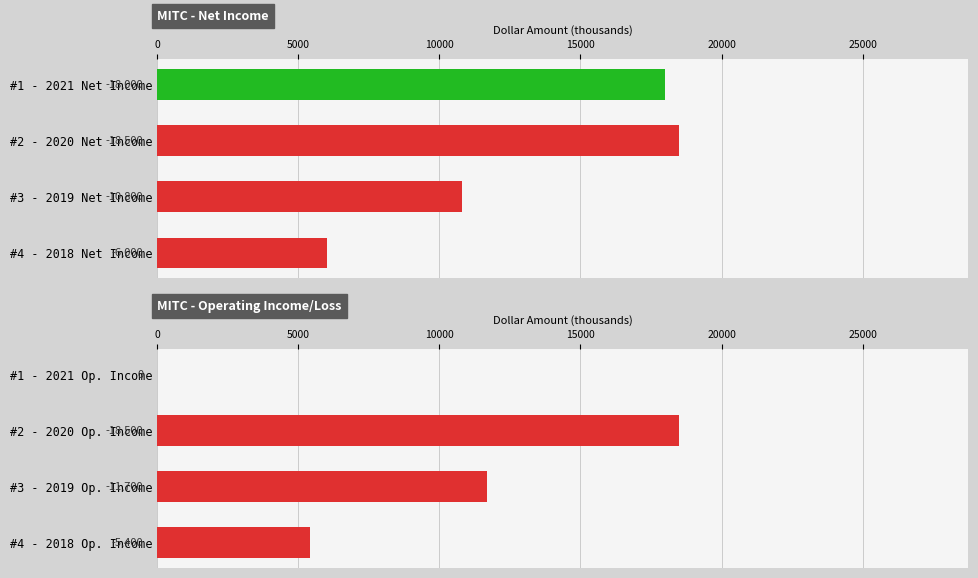

What is the sum of all values?

35600